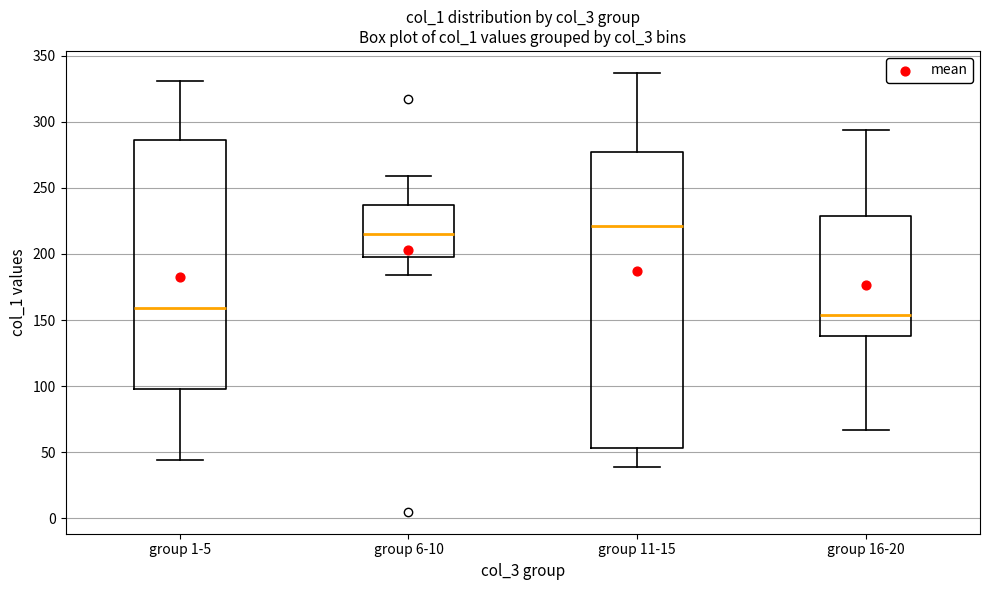

Where does the lower whisker of the box for group 6-10 end on the y-axis? The values are not printed on the chart, so give them approximately, as read against the axis.

185